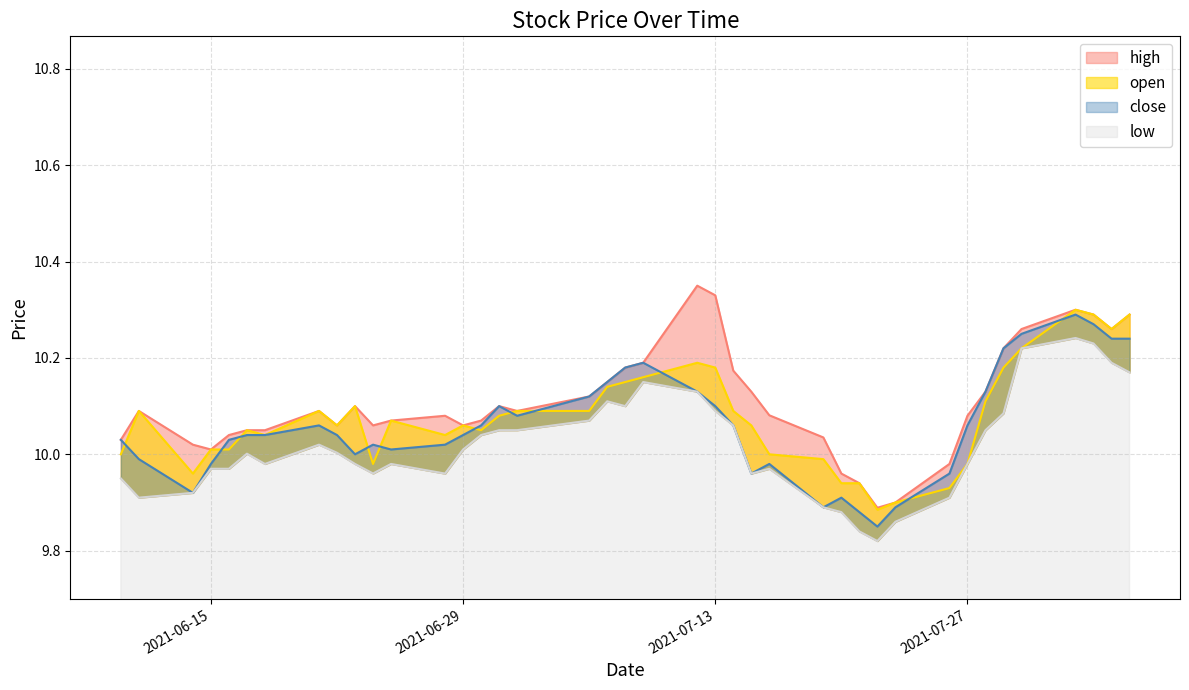

At how many categories does at least one series exceed 10?

35